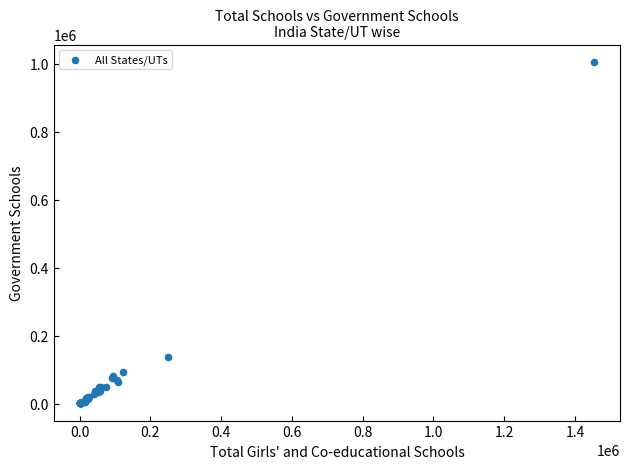

What Y value in the scatter plot is closest to 503509?

136797